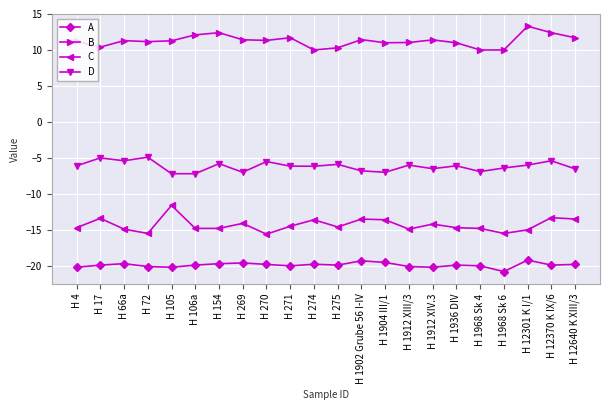

What is the approximate value of A at H 1902 Grube 56 I-IV?

-19.3